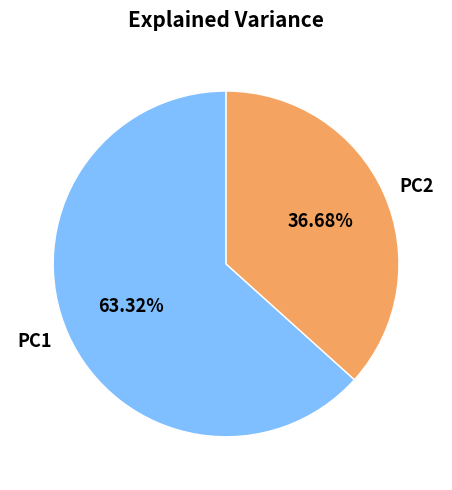

Rank the categories by value from highest to lowest.

PC1, PC2